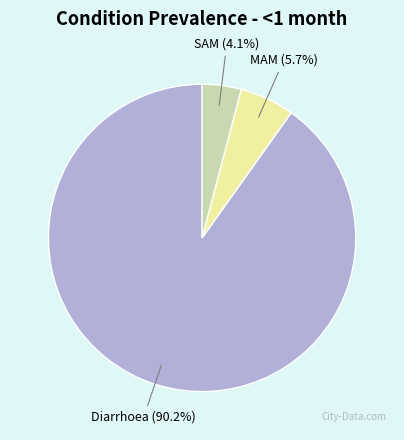

How many slices are in this pie chart?

3